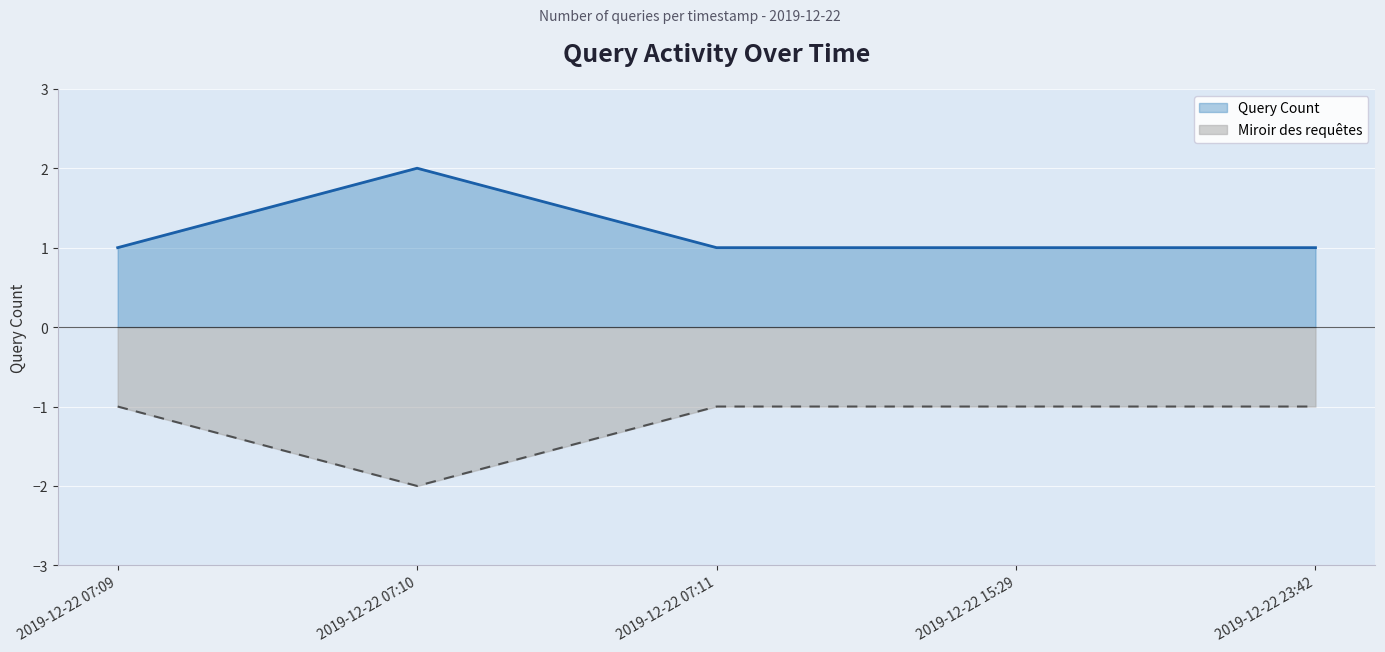

Count the number of values greater than 1.

1